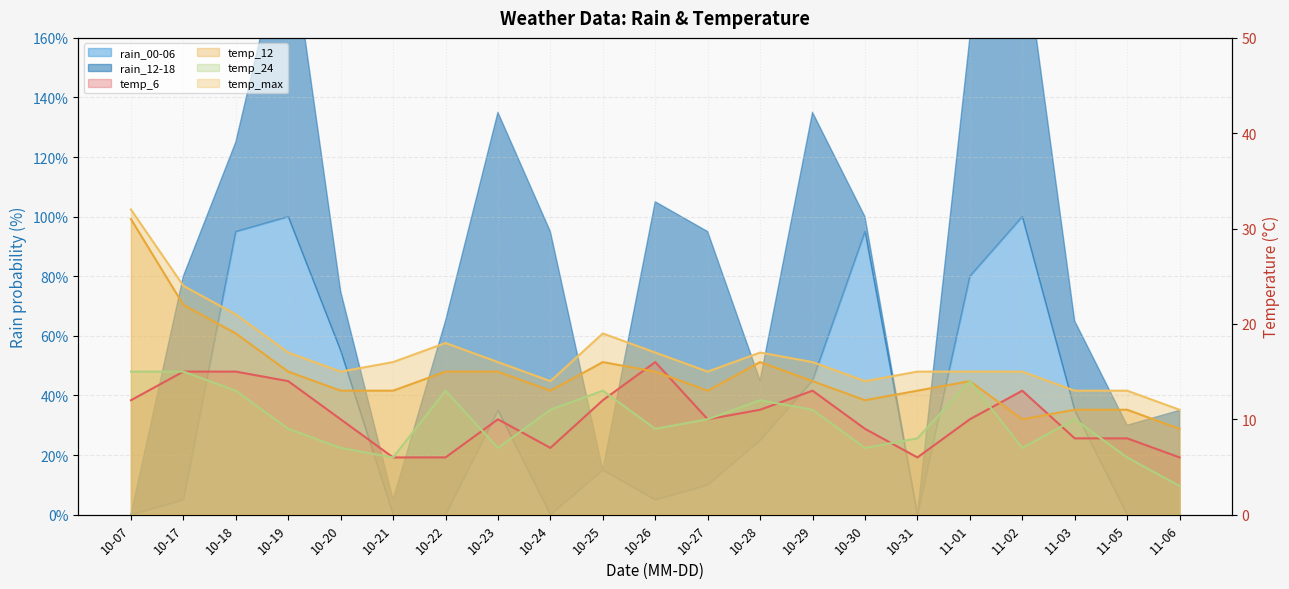

Count the temp_6 values in the range 8 to 13.

12